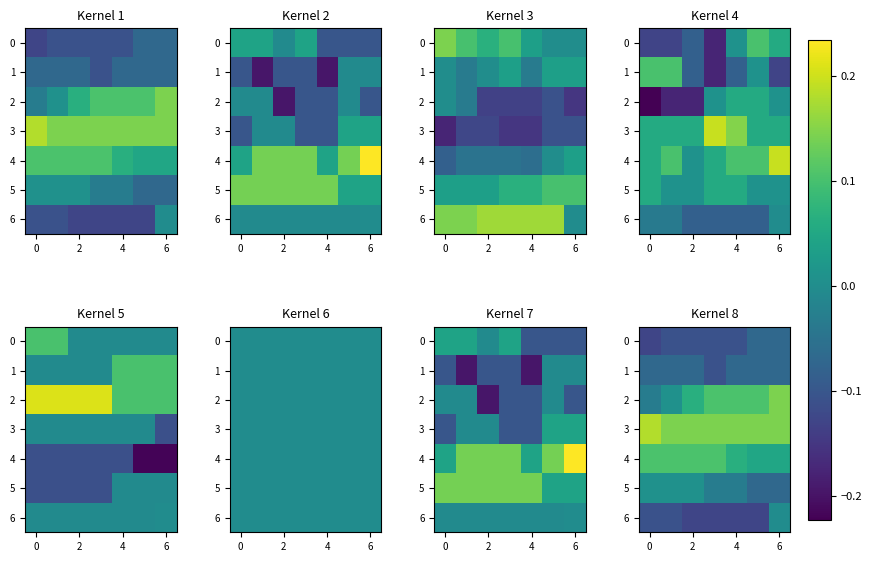

Is it true that 0 equals -0.2 at 2?

False